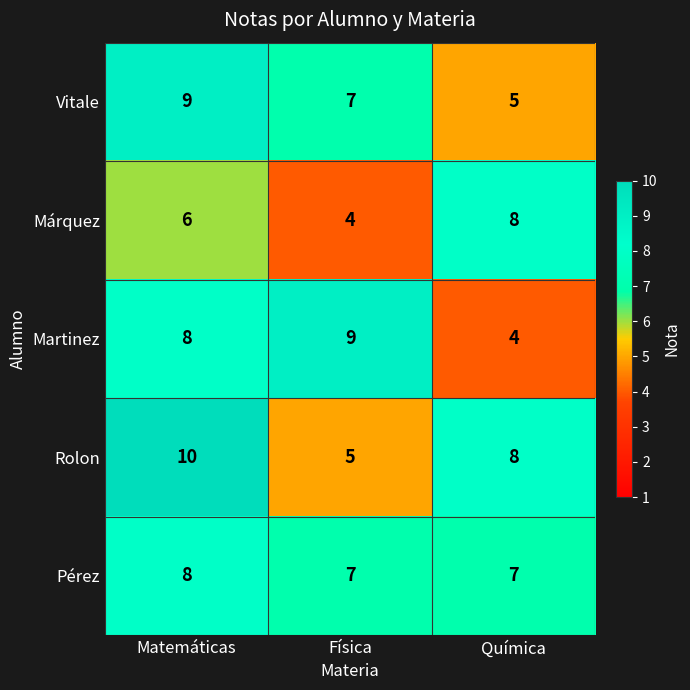

What is the sum of the Vitale values at Química and Física?

12